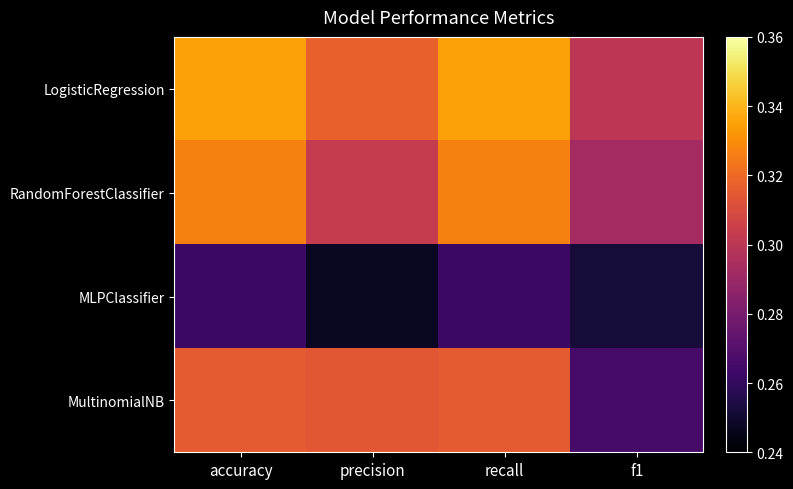

Rank the series at precision from highest to lowest value.

LogisticRegression, MultinomialNB, RandomForestClassifier, MLPClassifier